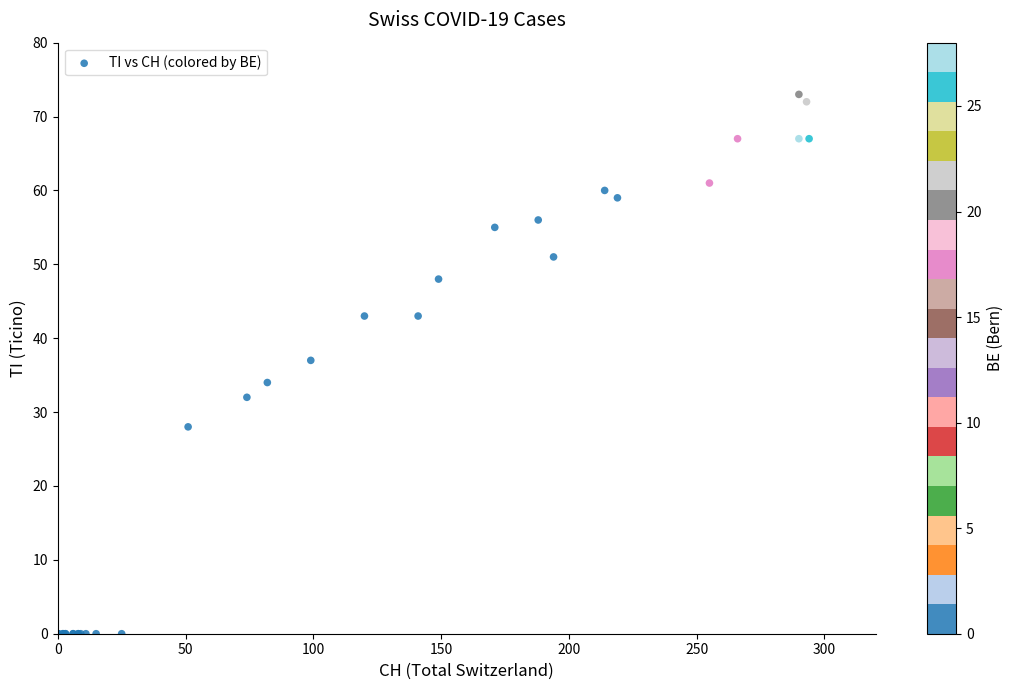

What Y value in the scatter plot is closest to 36?

37